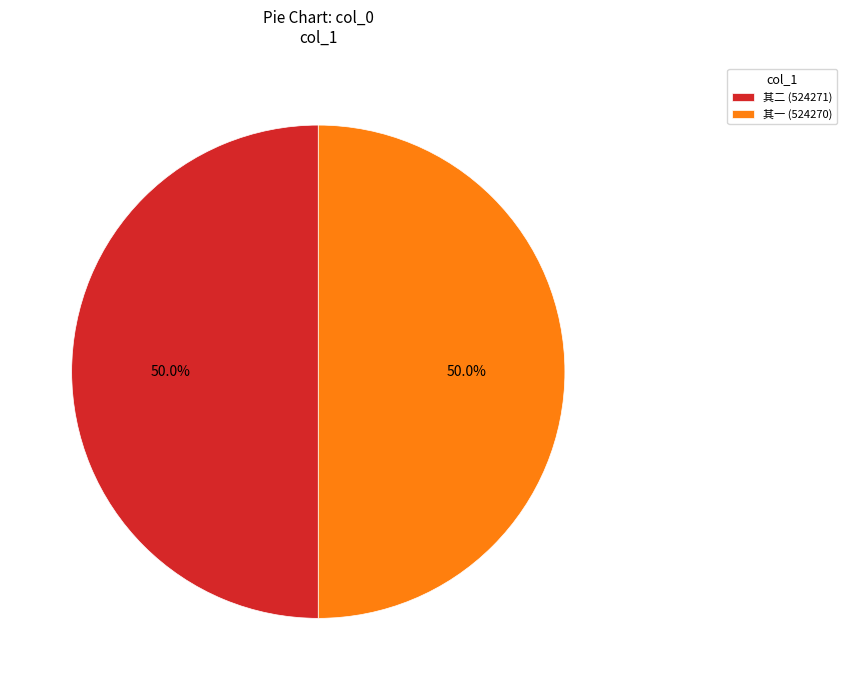

Approximately how many times larger is the value at 其一 (524270) compared to 其二 (524271)?

1.0